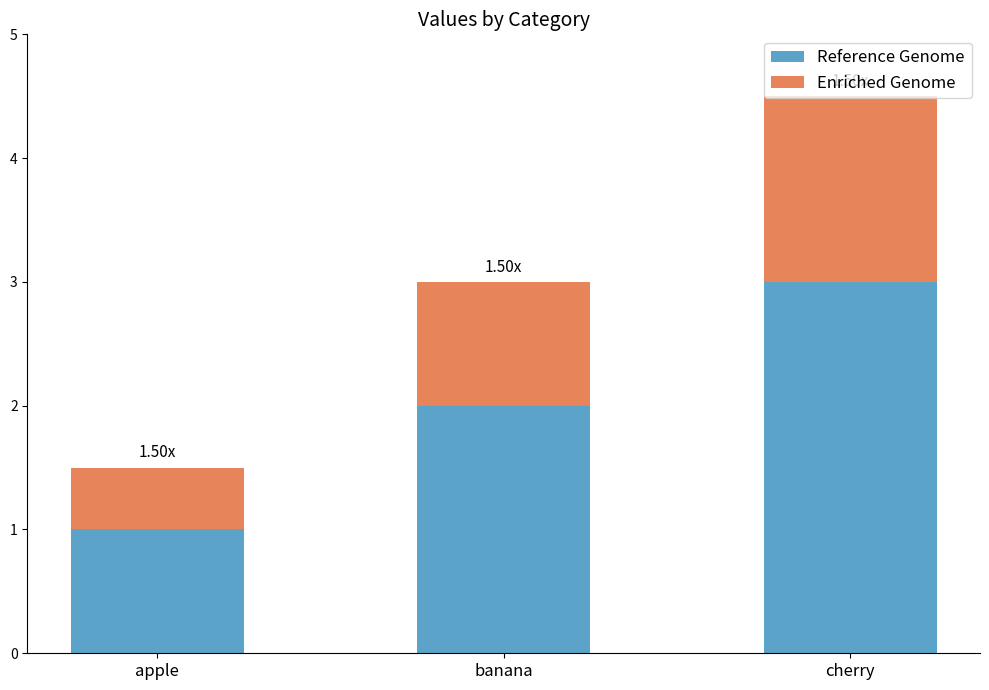

What is the total value across all series at banana?

3.0